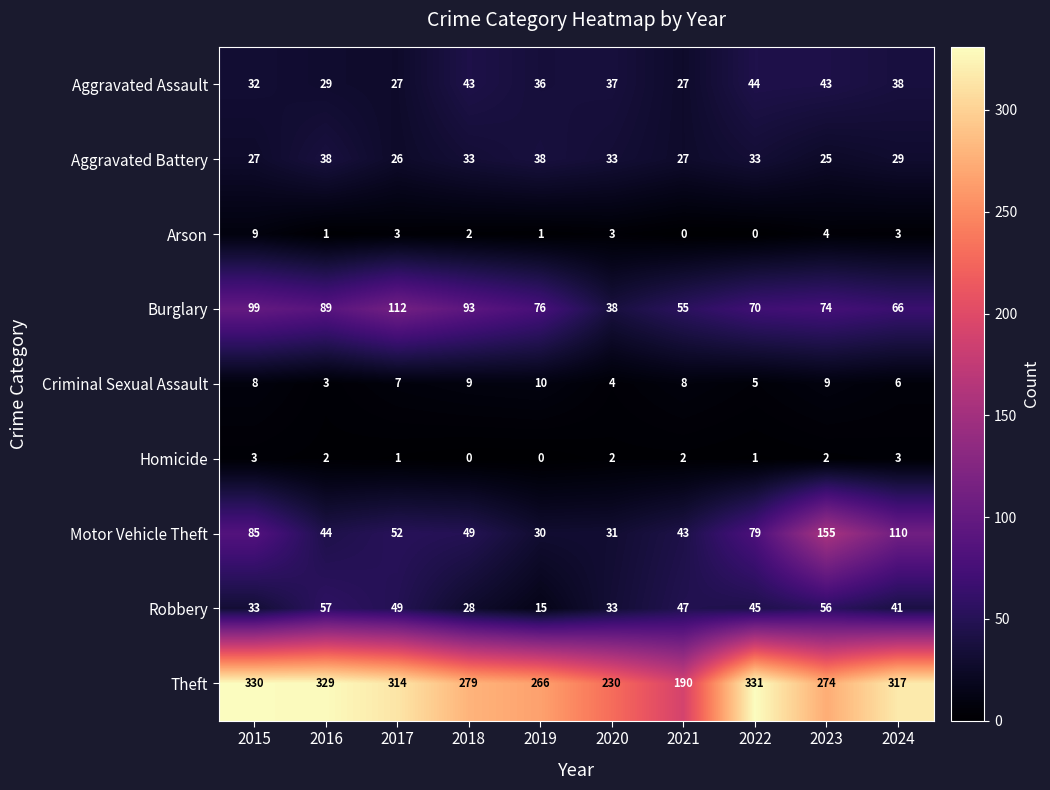

At which category is the sum across all series the highest?

2023